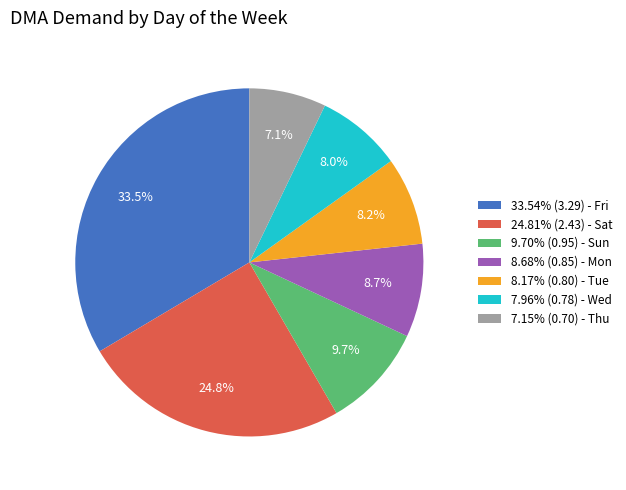

Is there any slice that represents more than half of the pie?

No